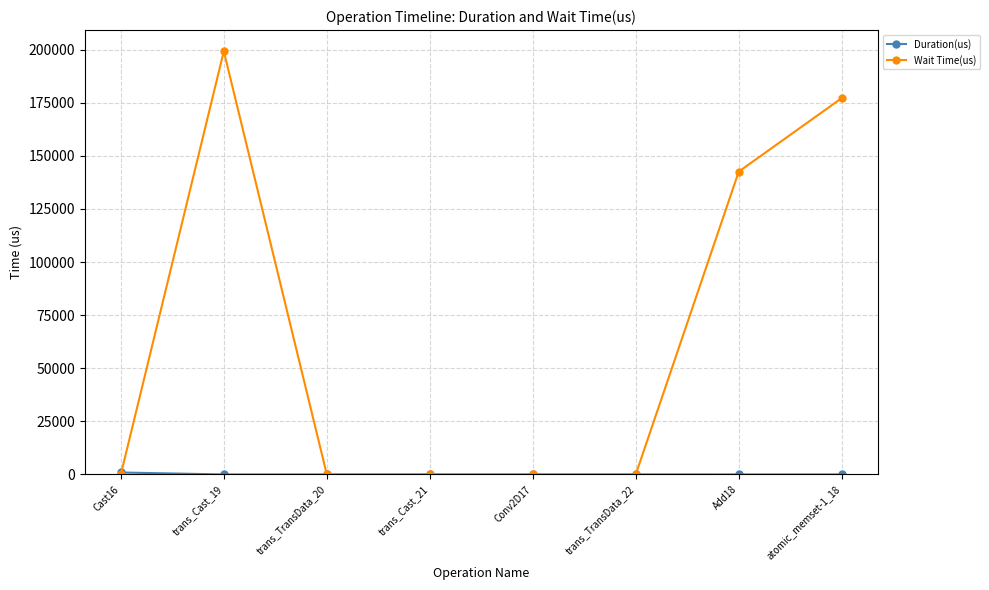

True or false: Wait Time(us) has more than 2 points higher than both neighbors.

False